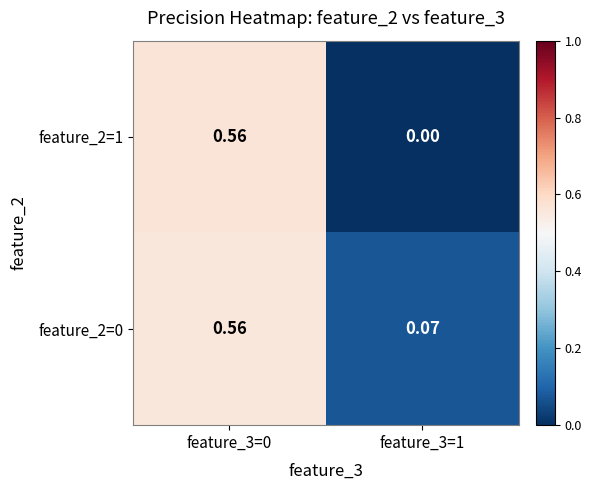

Is the value of feature_2=0 at feature_3=0 greater than the value of feature_2=1 at feature_3=1?

Yes